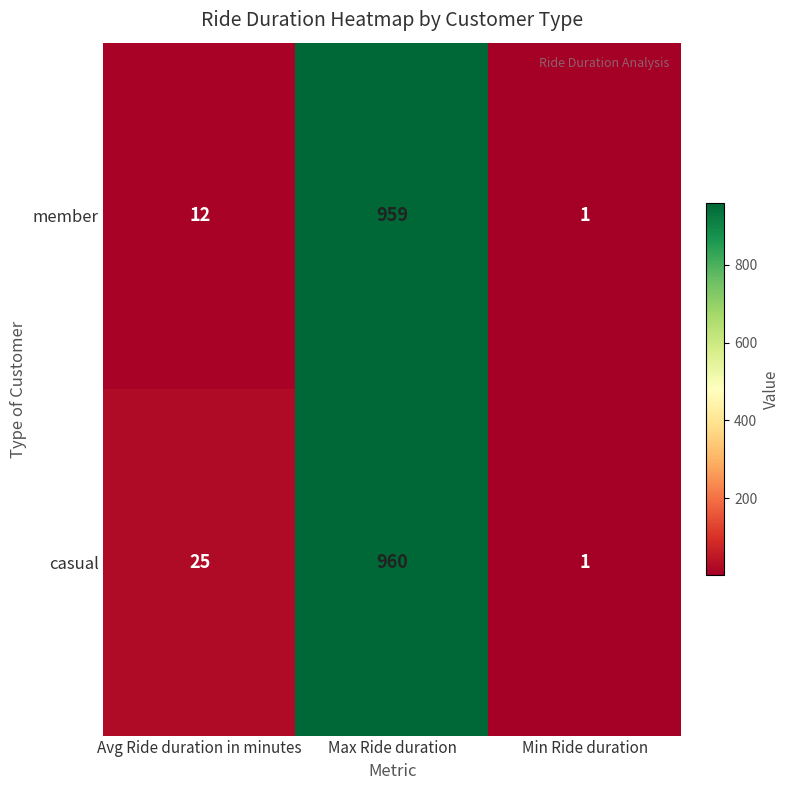

Reading left to right, what are all the values shown in this chart?

member: 12	959	1
casual: 25	960	1